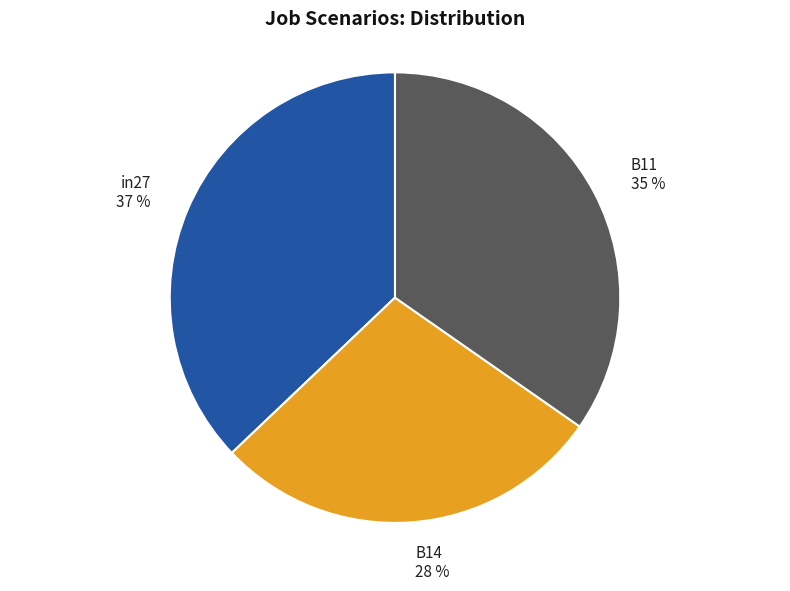

Which slice is the largest?

in27